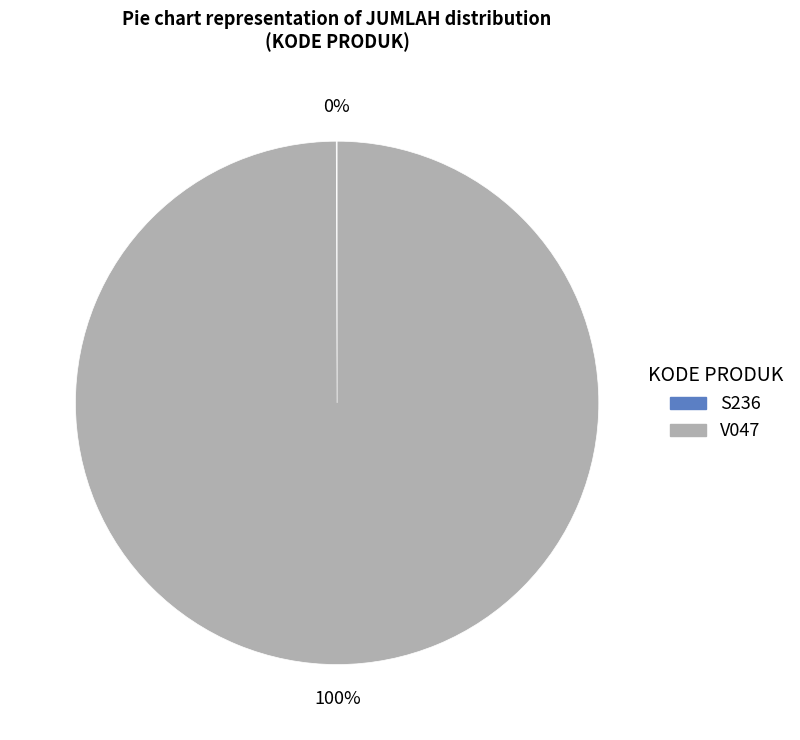

Which slice represents more than half of the pie?

V047